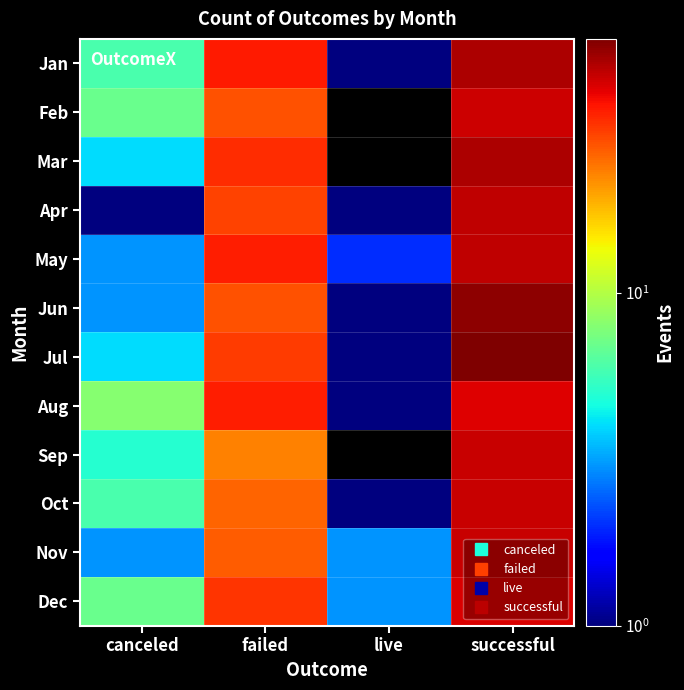

At which label does Nov reach its minimum?

canceled